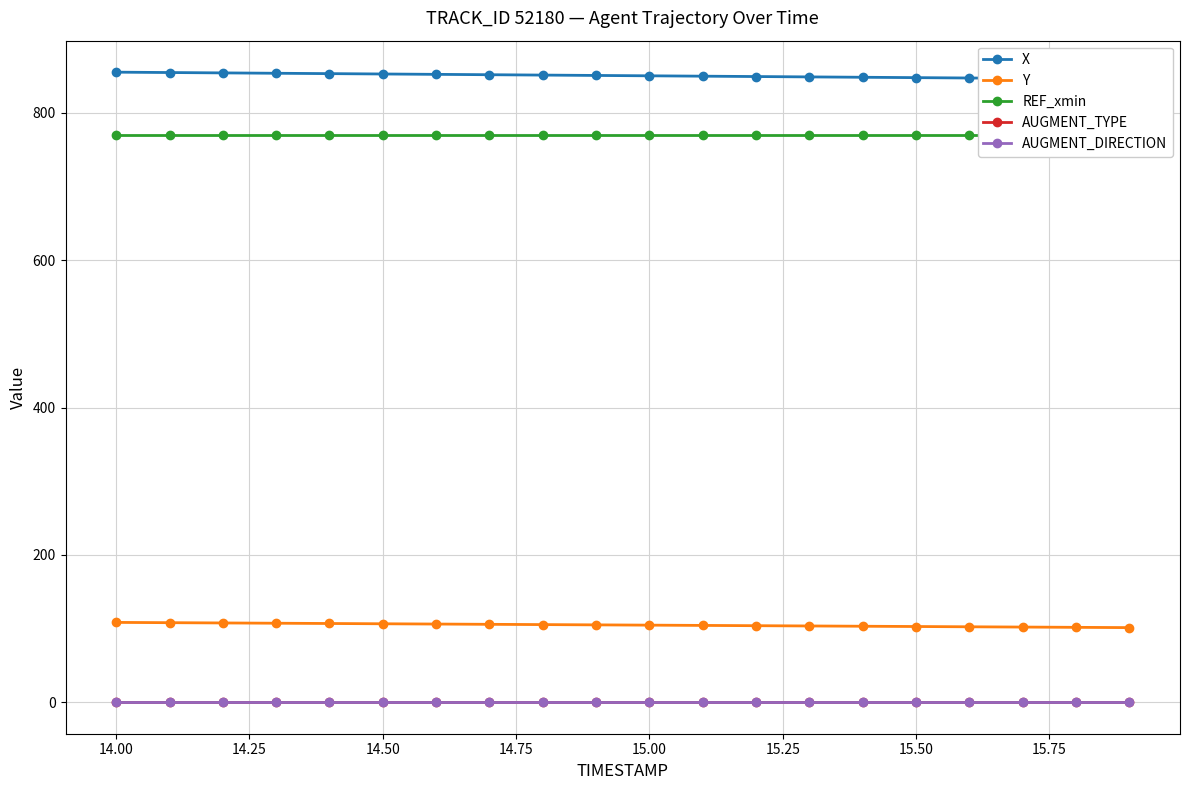

Is it true that REF_xmin equals 1239.9 at 14.75?

False